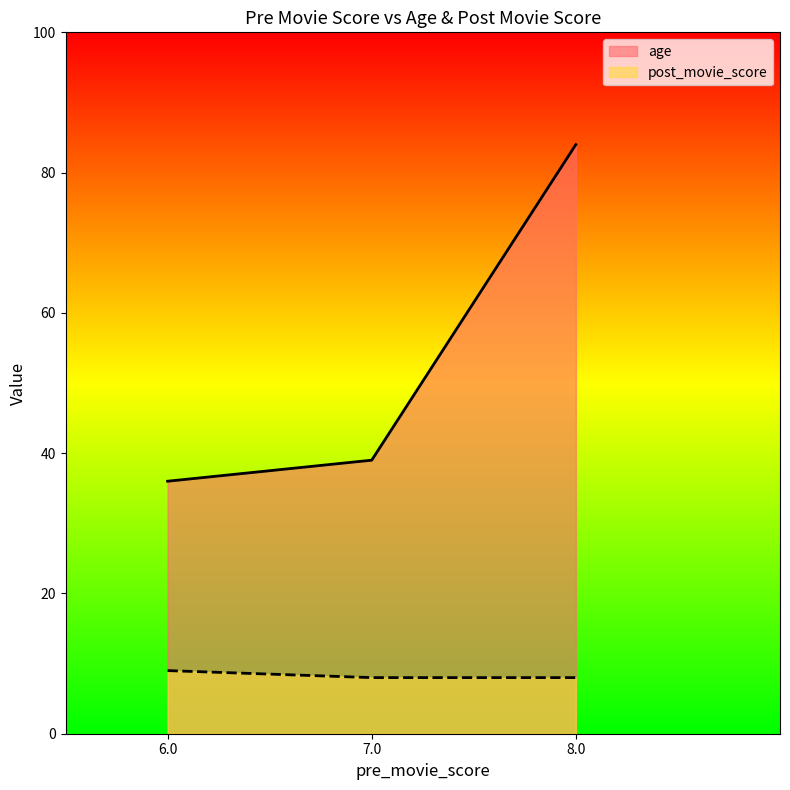

How many values in the post_movie_score series exceed 8?

1